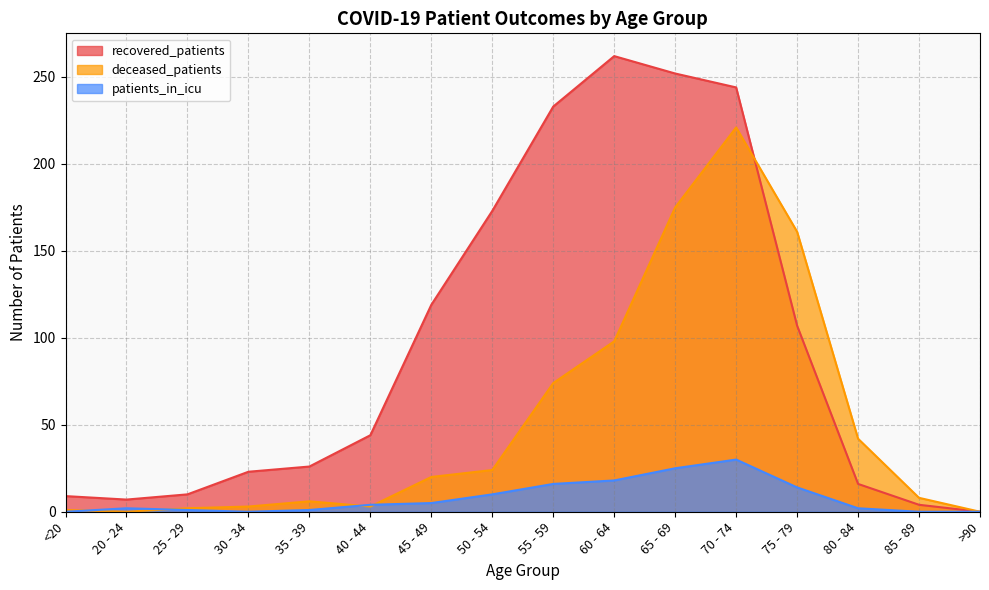

How many interior local valleys does the deceased_patients series have?

2